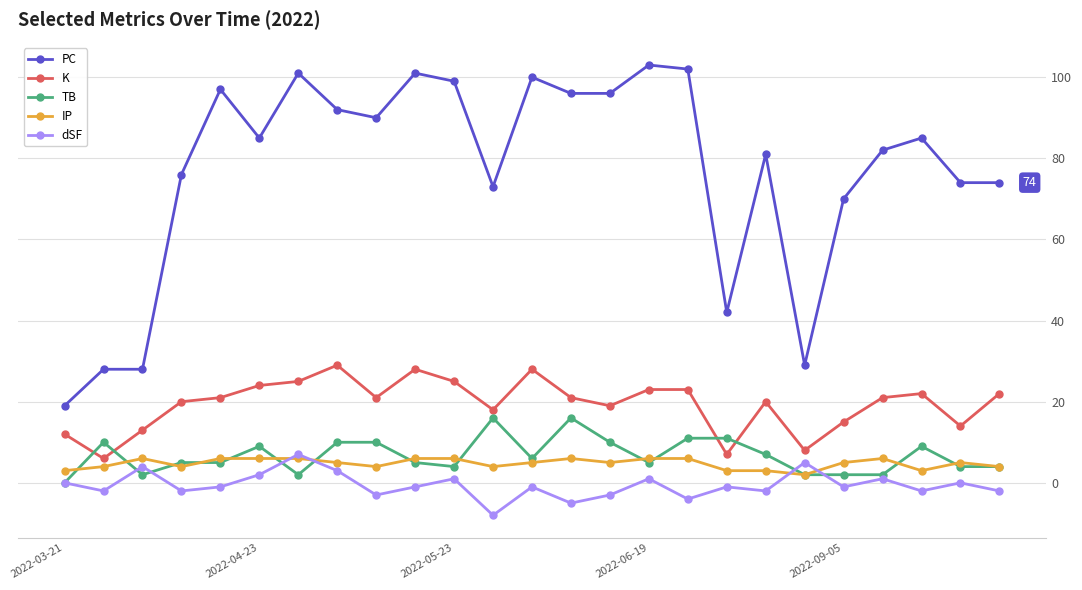

Which series has the largest total across all categories?

PC